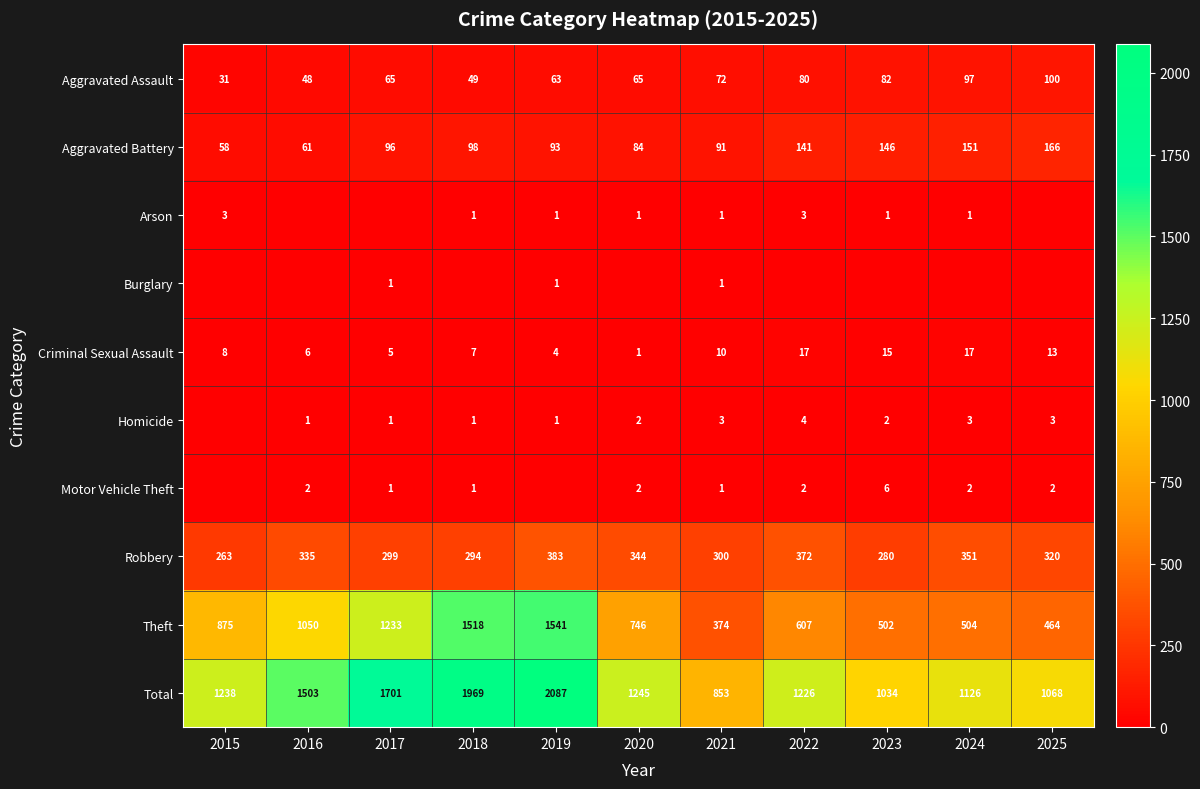

At which label is Robbery closest to 323?

2025